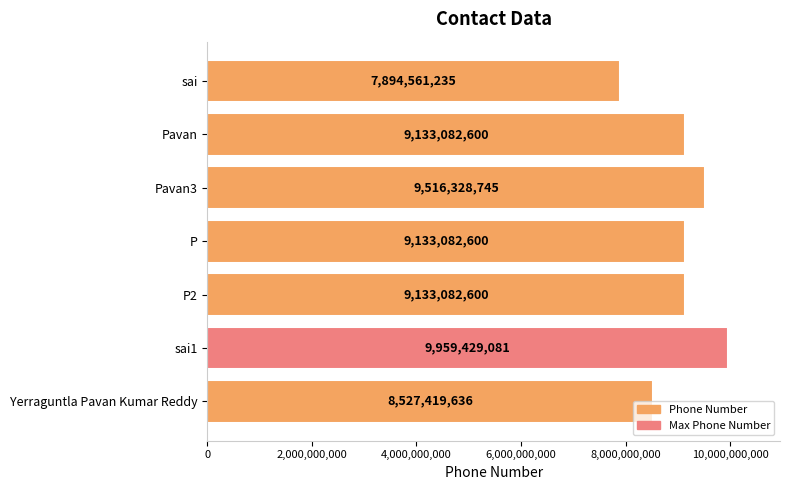

What is the difference between the second highest and minimum values?

1621767510